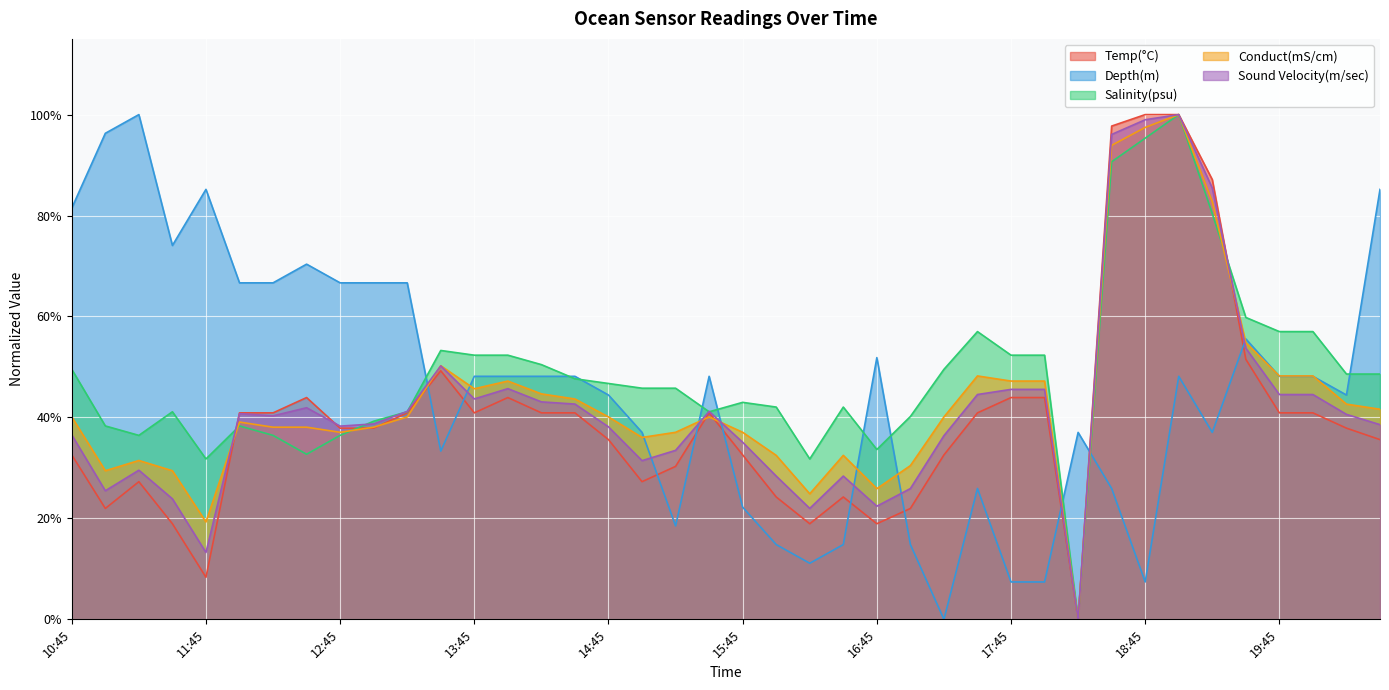

What is the total value across all series at 15:45?

1.7